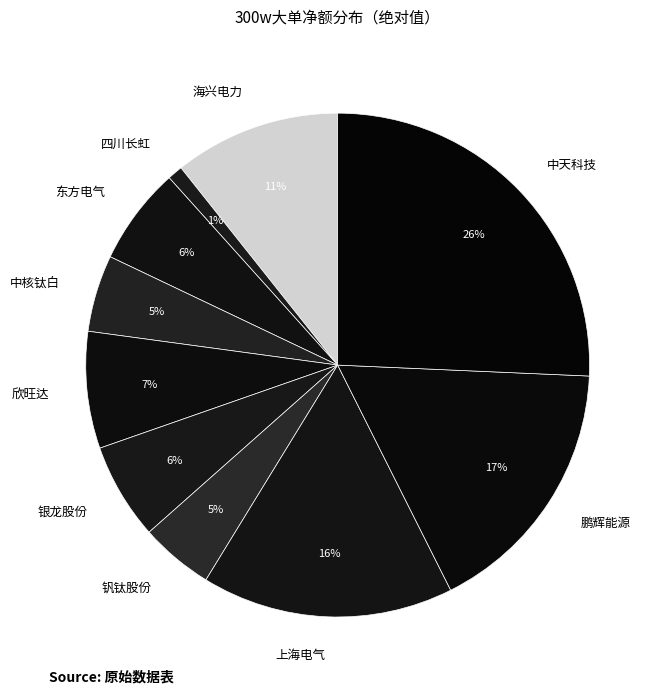

To the nearest percent, what is the average slice percentage?

10%